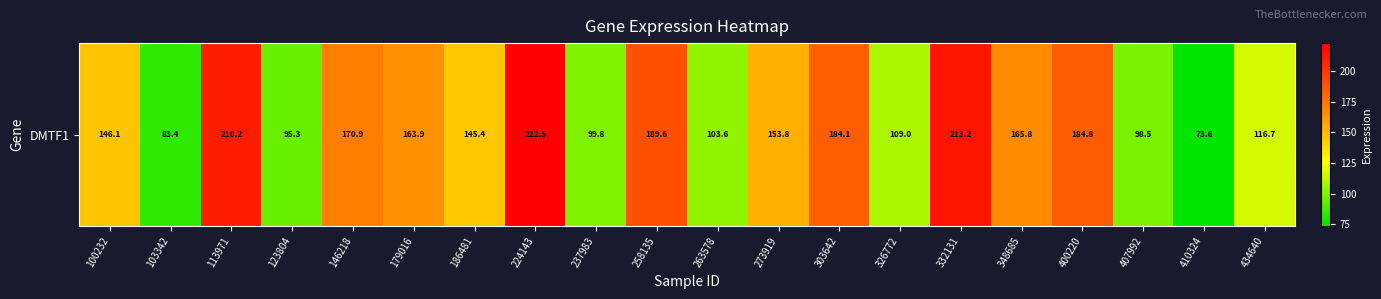

What is the change in value from 224143 to 273919?

-68.7